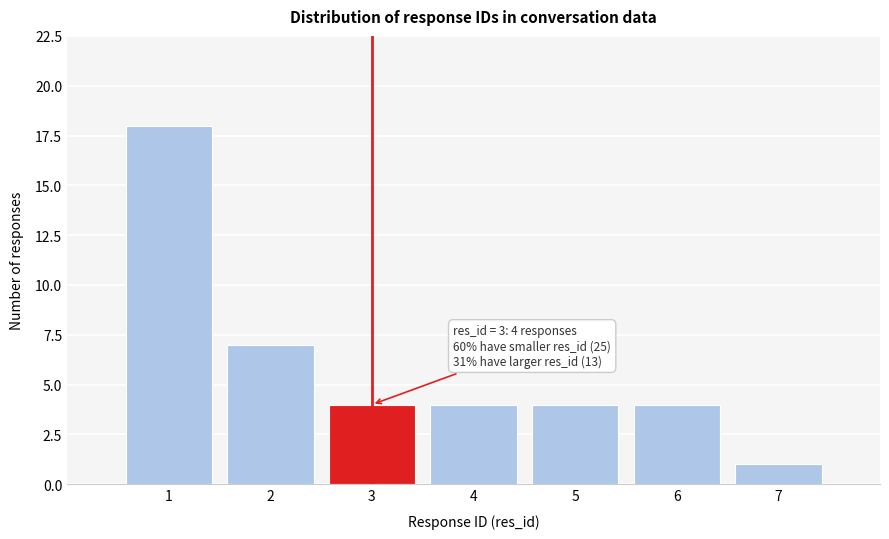

Reading left to right, transcribe all the data shown in this chart.

1=18	2=7	3=4	4=4	5=4	6=4	7=1